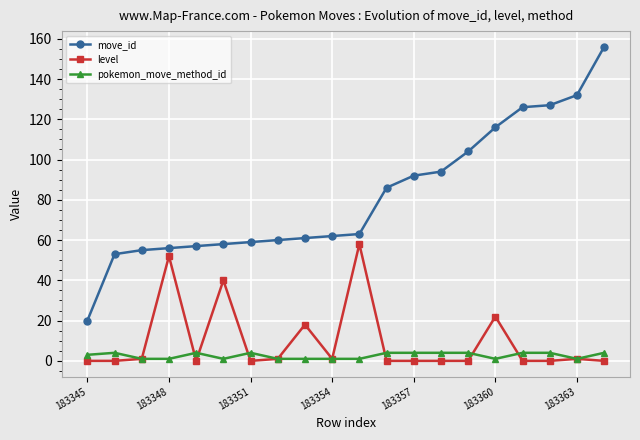

True or false: pokemon_move_method_id has more than 1 interior local peaks.

True